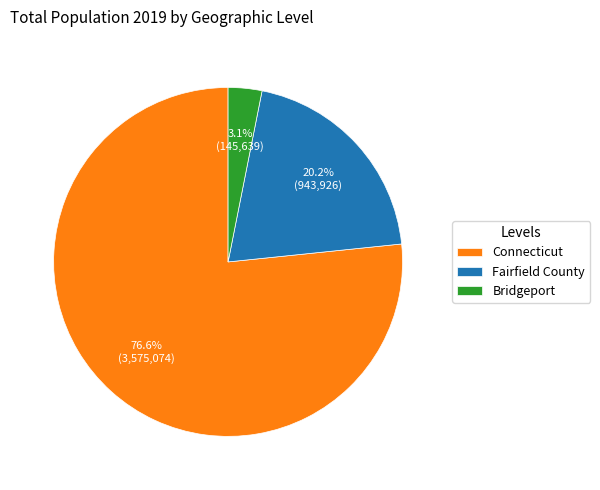

To the nearest percent, what portion does Connecticut represent?

77%